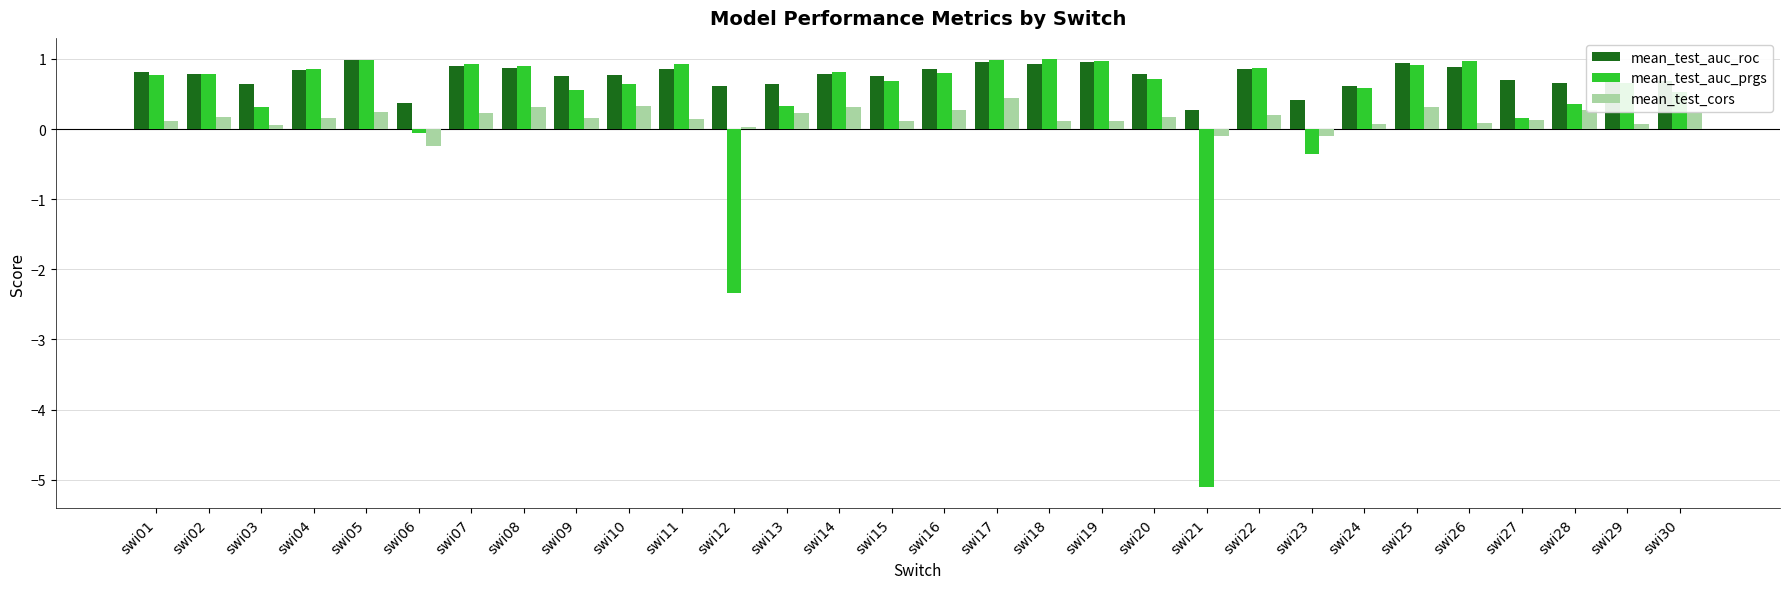

What are all the series names shown in the legend?

mean_test_auc_roc, mean_test_auc_prgs, mean_test_cors